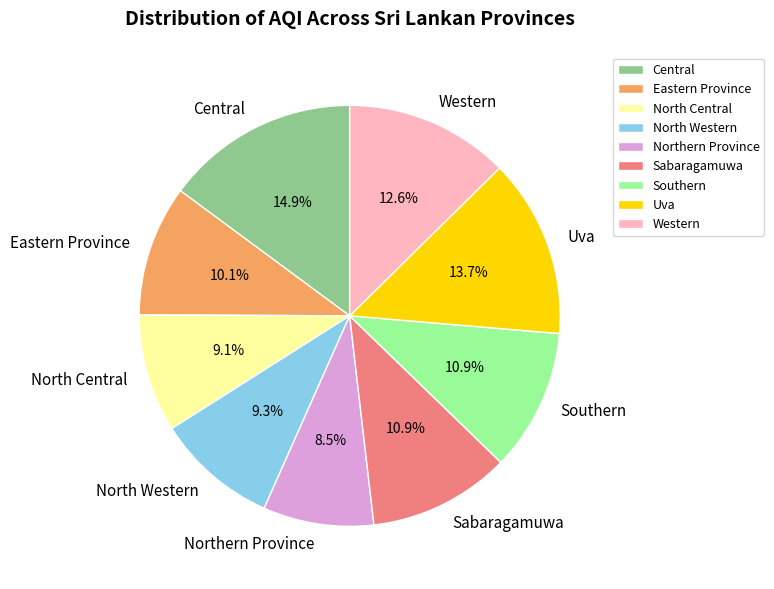

Does Eastern Province represent more than half of the total?

No